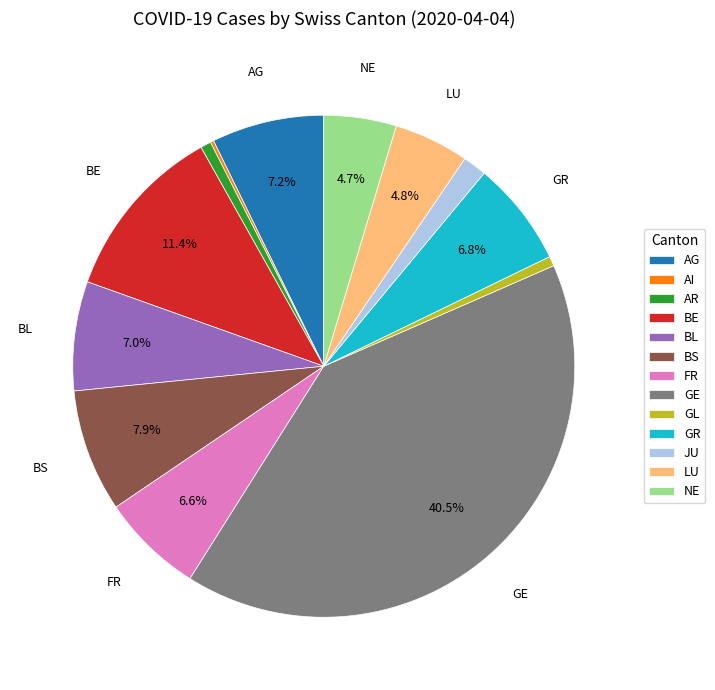

Which has a higher value, BE or GL?

BE